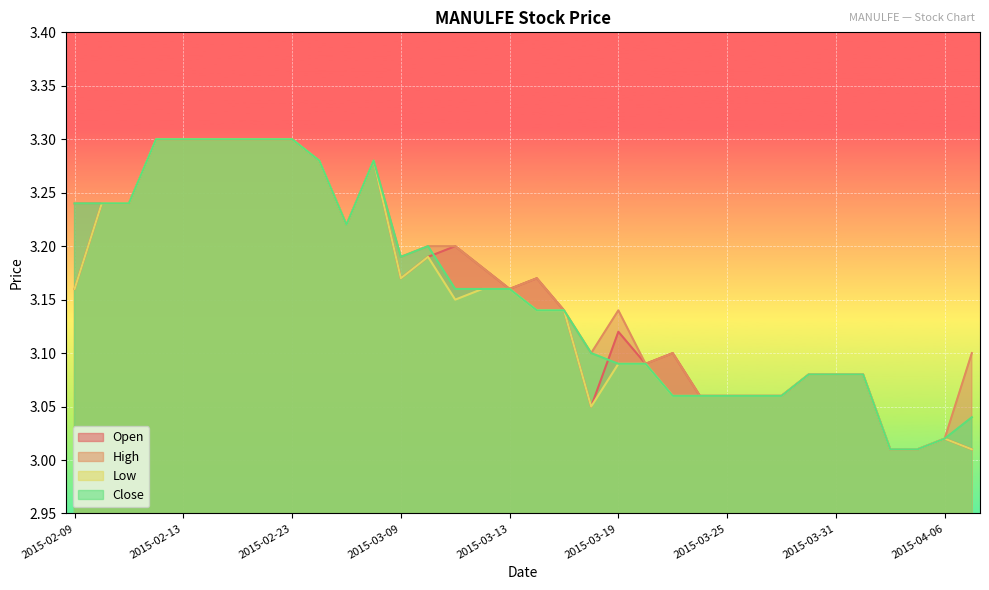

How many lines are shown in the chart?

4